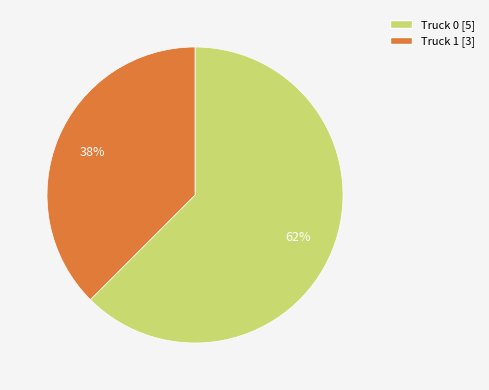

To the nearest percent, what is the combined percentage of Truck 0 and Truck 1?

100%